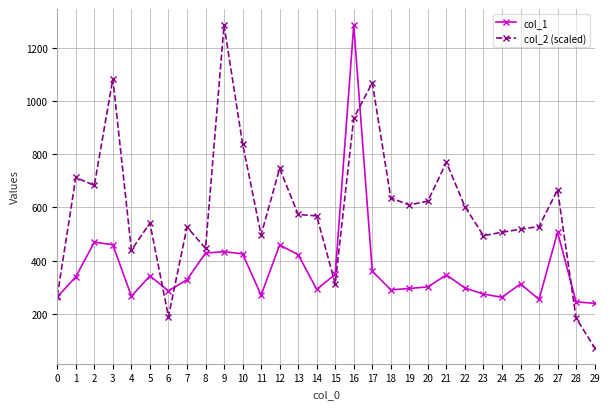

What is the greatest value displayed?

1284.0